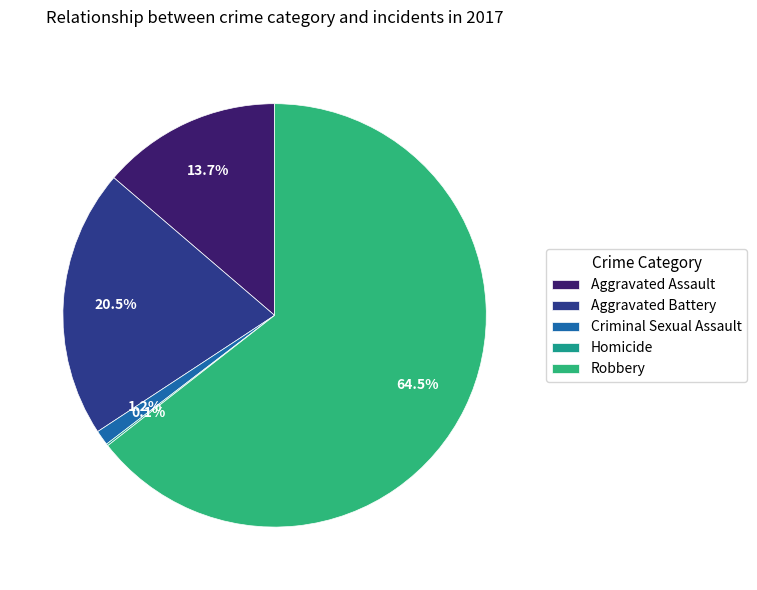

Which slice is the smallest?

Homicide